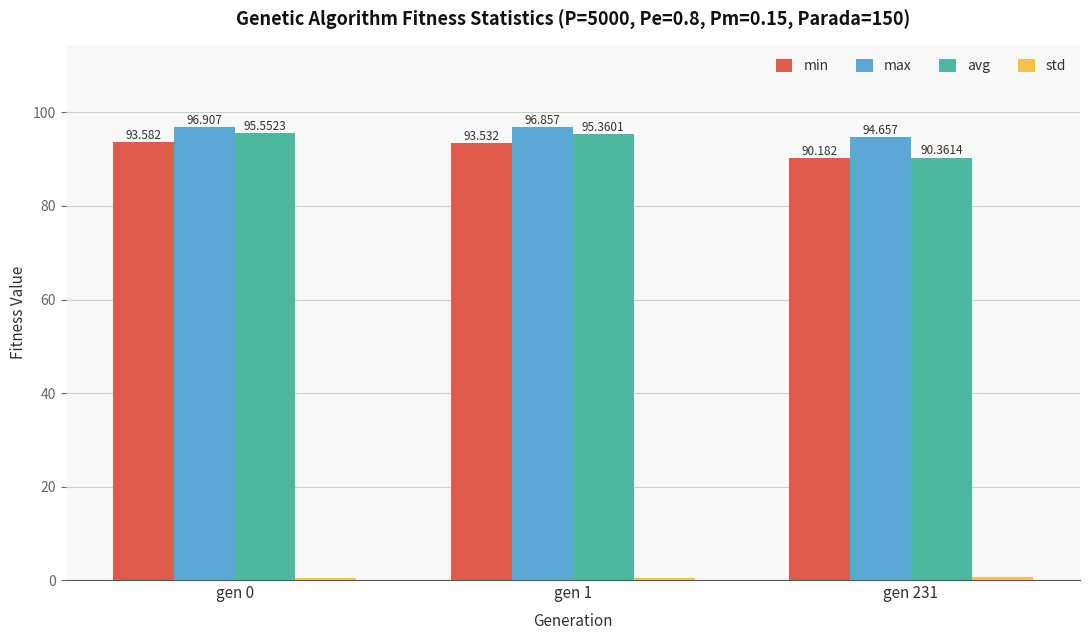

Which label corresponds to the largest value in the chart?

gen 0